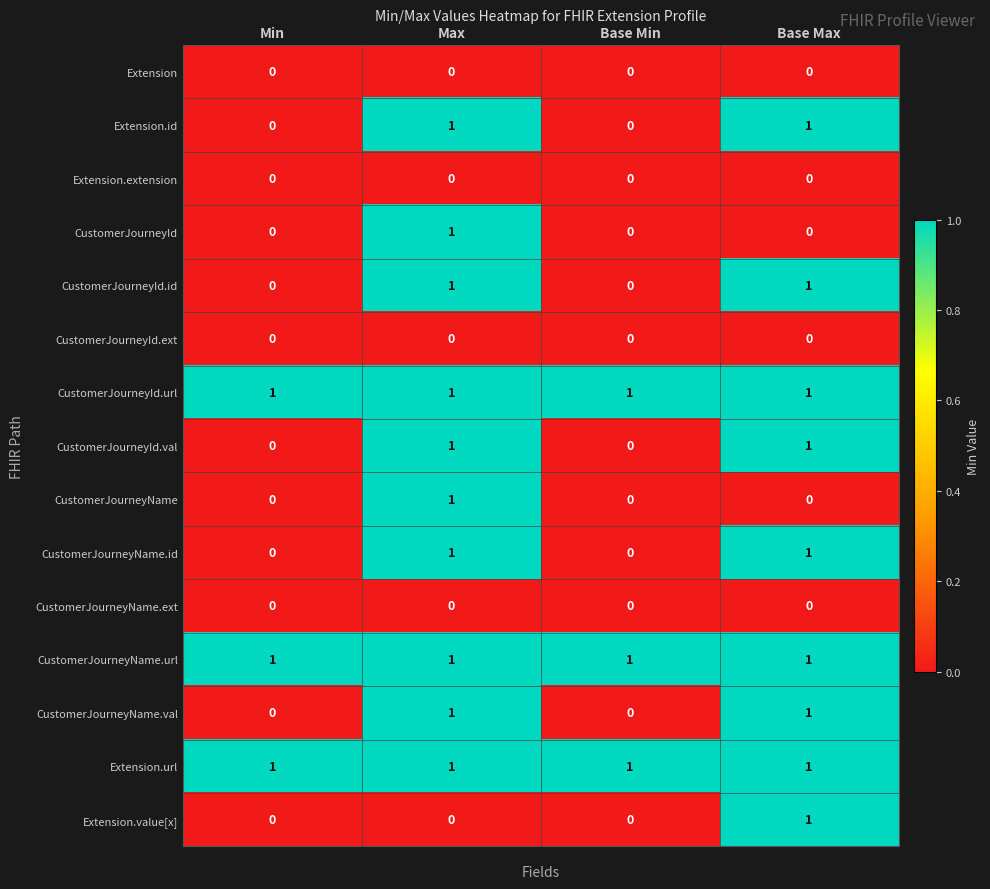

True or false: CustomerJourneyId has a value of 2 at Max.

False